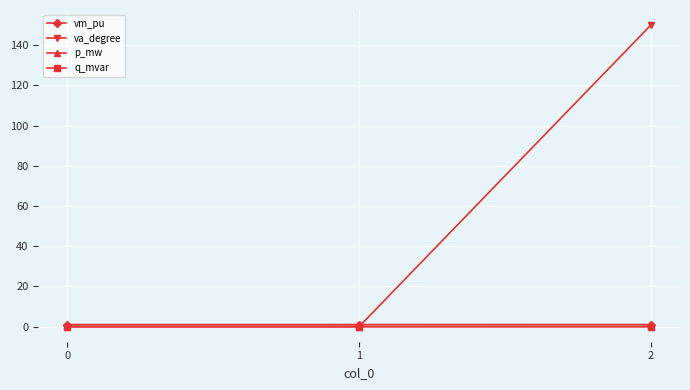

The q_mvar series shows 0.0 at 2. True or false?

True